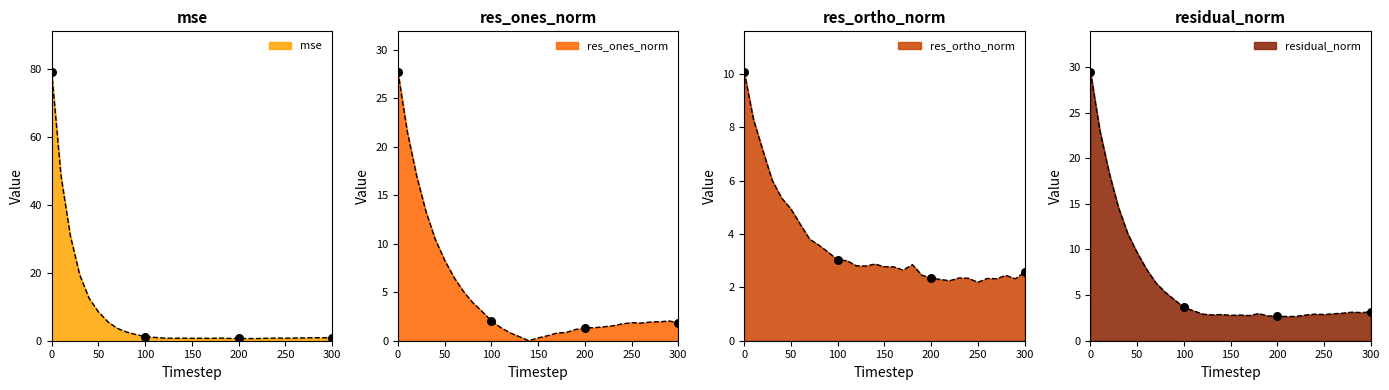

What is the total value across all series at 260?

7.9